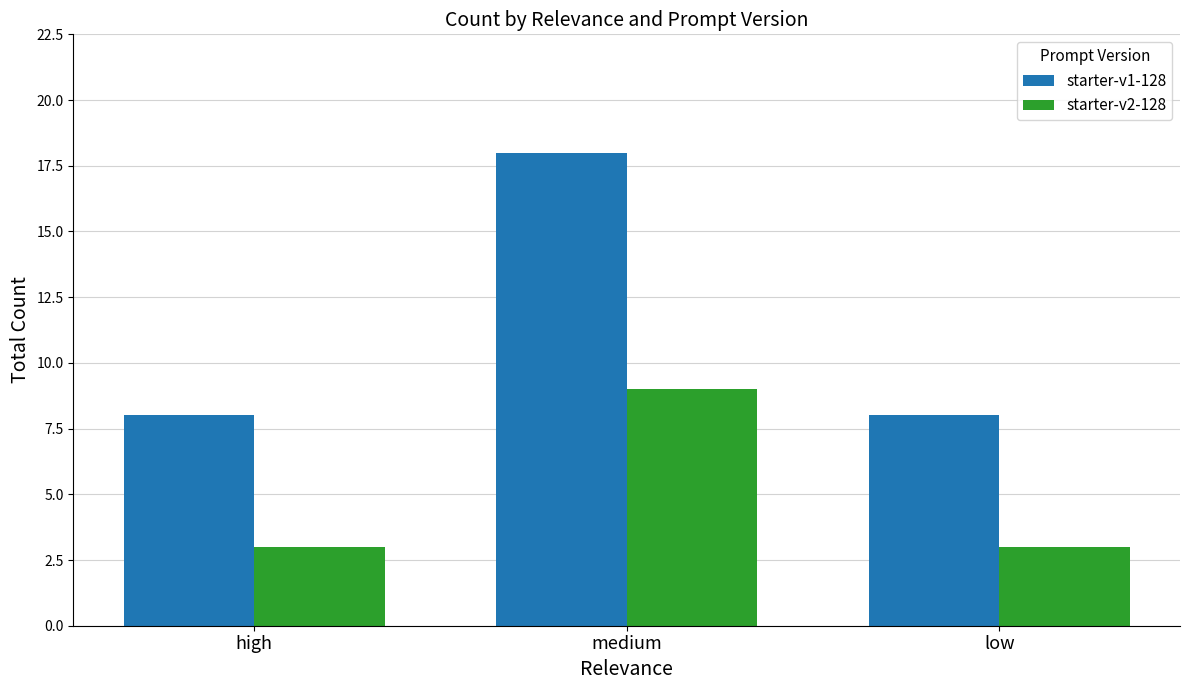

What is the label of the 1st bar from the left?

high